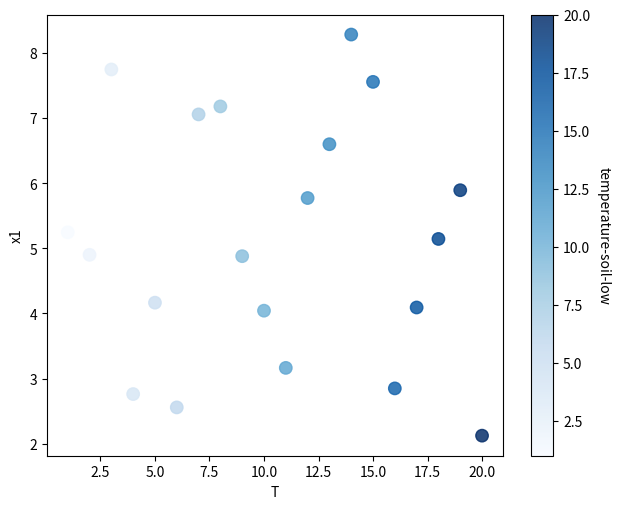

What is the range of Y values (max minus min)?

6.2